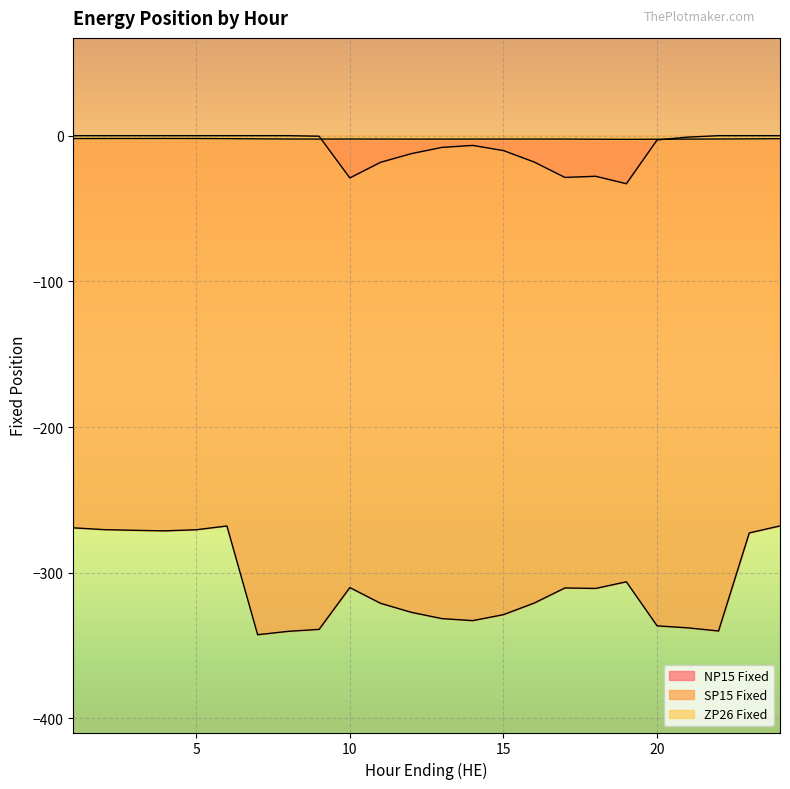

What is the difference between the maximum and minimum values in the SP15 Fixed series?

74.7